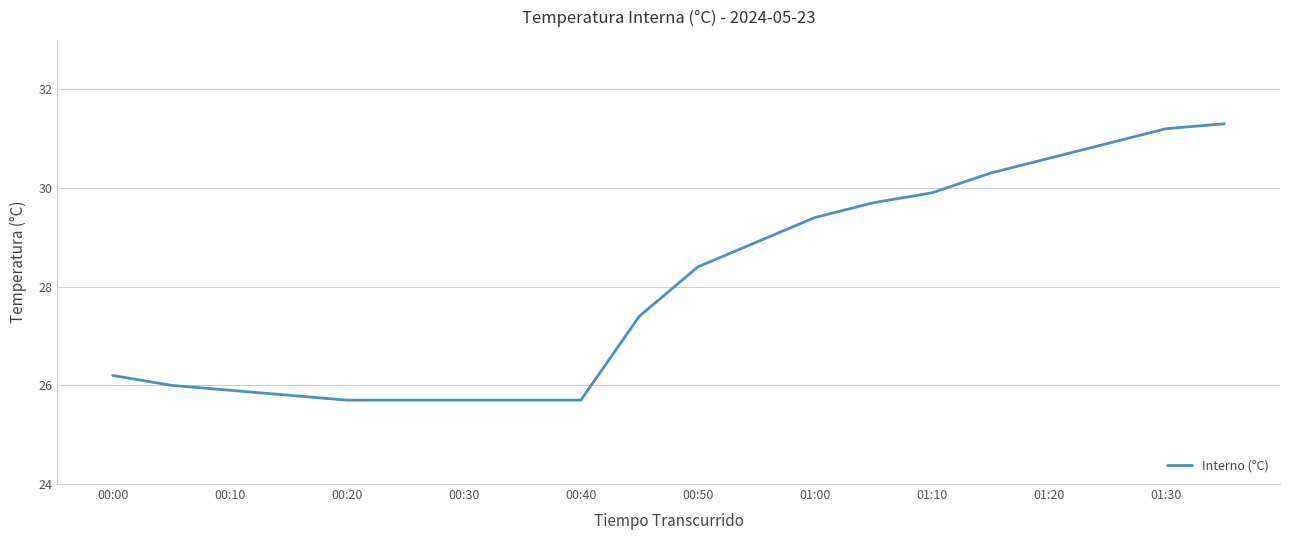

What is the smallest value displayed?

25.7